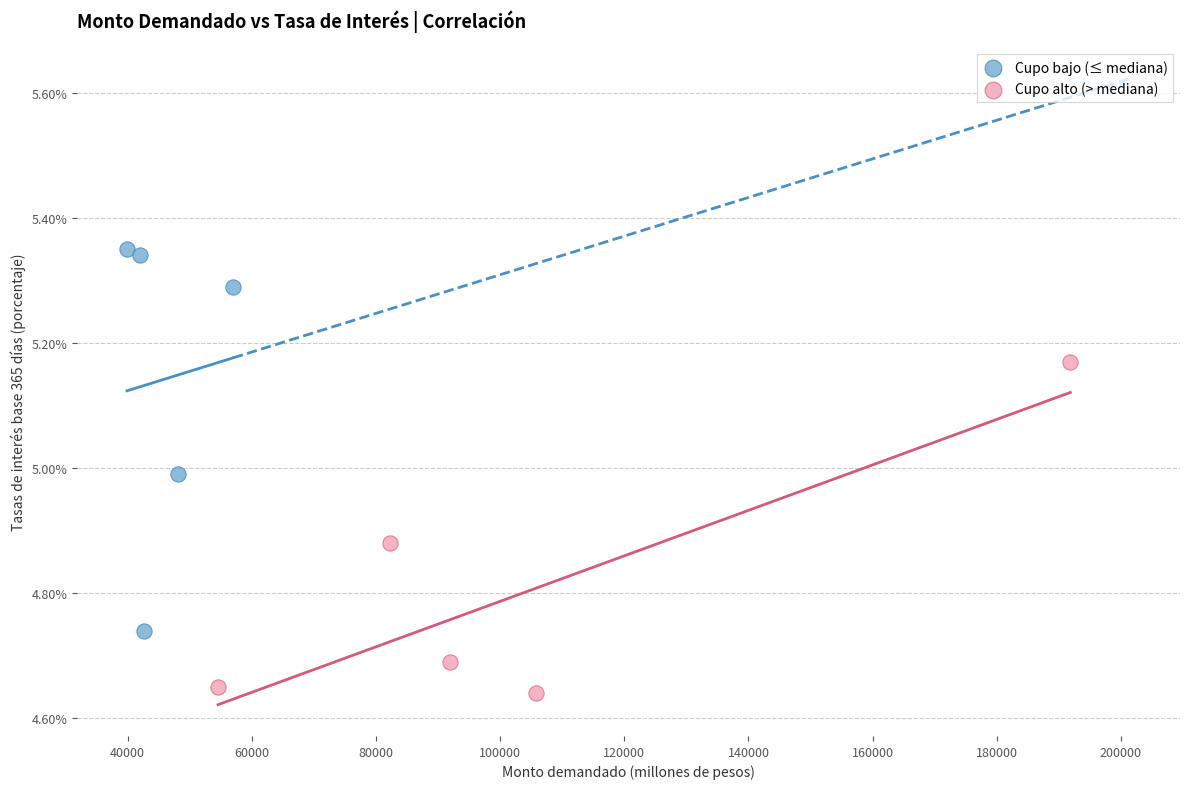

Which series contains the lowest Y value?

Cupo alto (> mediana)